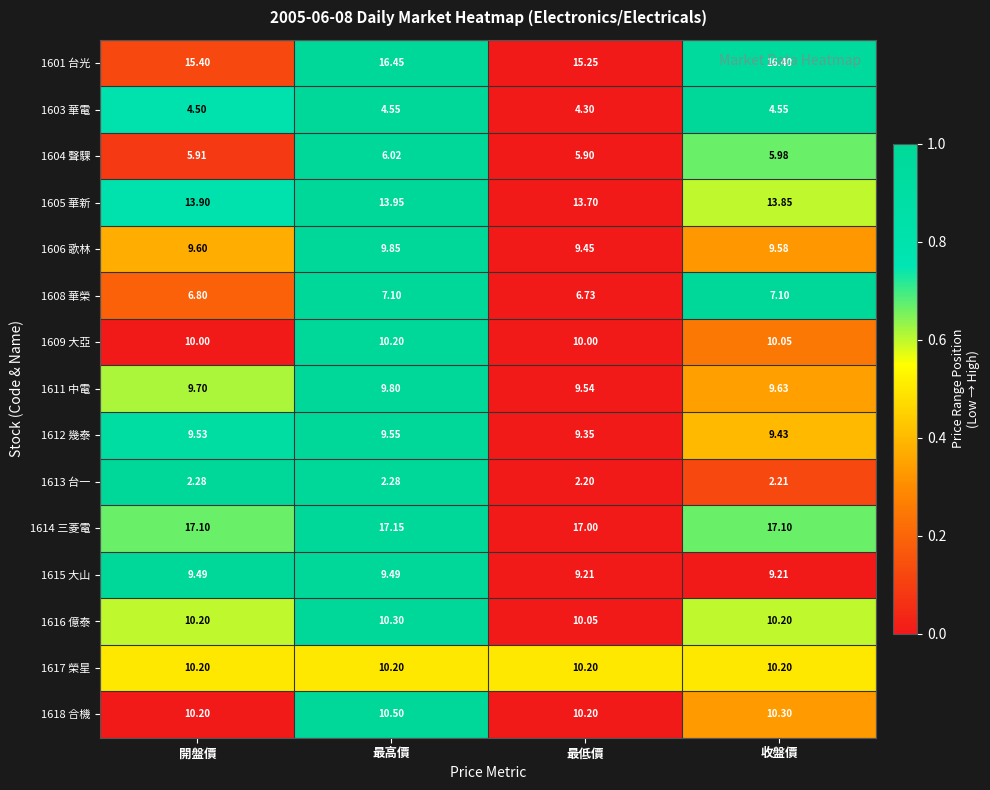

At which label is 1614 三菱電 closest to 17?

最低價